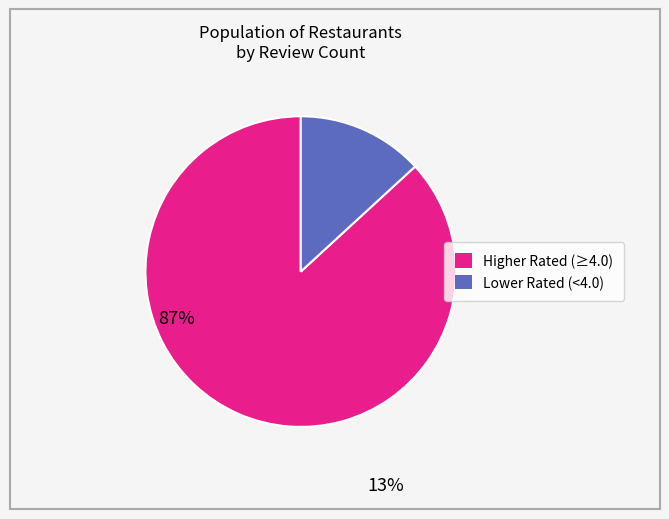

Does any single category account for the majority?

Yes